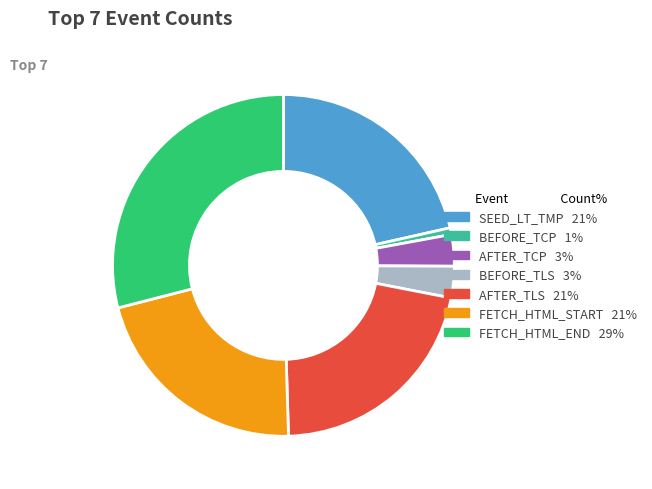

Does any single category account for the majority?

No